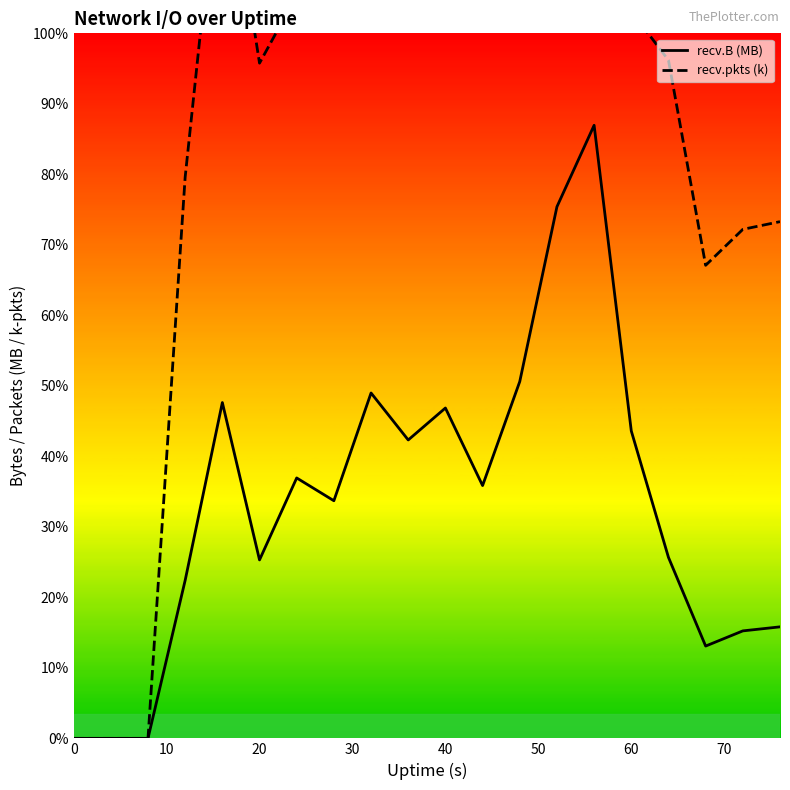

How many interior local peaks does the recv.B (MB) series have?

5